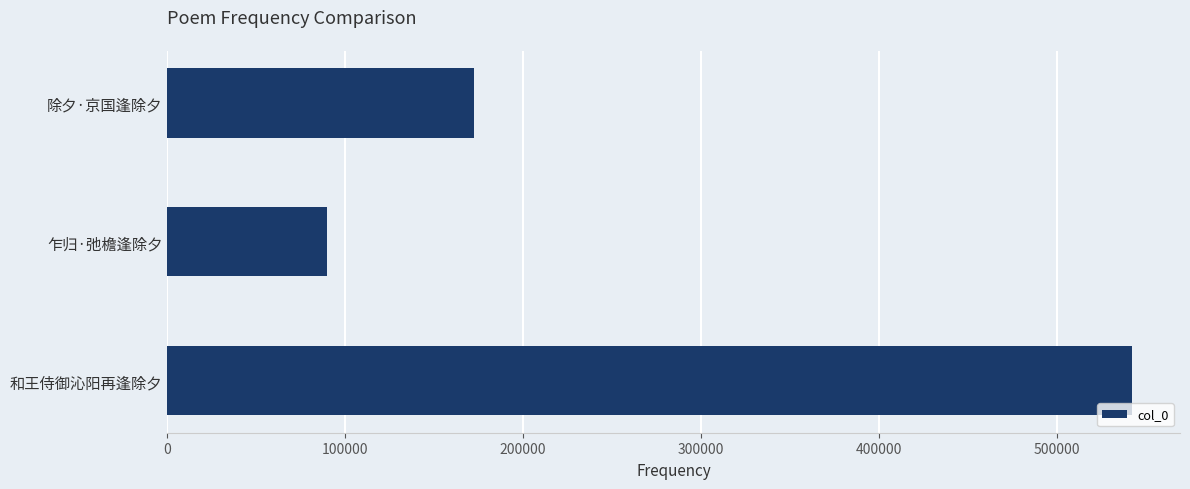

Count the values in the range 89730 to 542298.

3